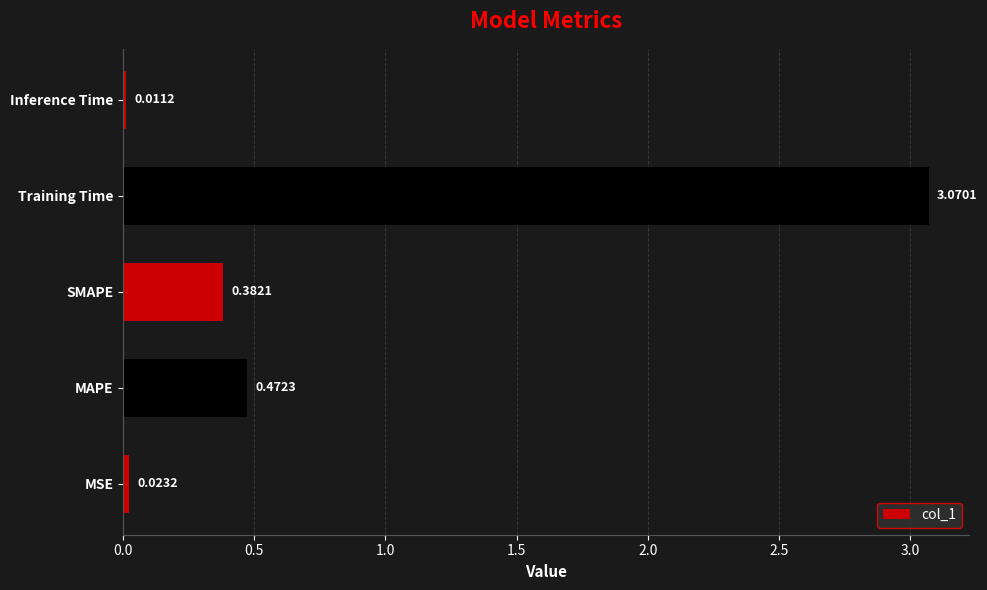

Which has a higher value, MAPE or MSE?

MAPE